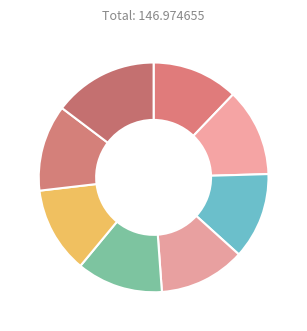

Which slice is the smallest?

East Java